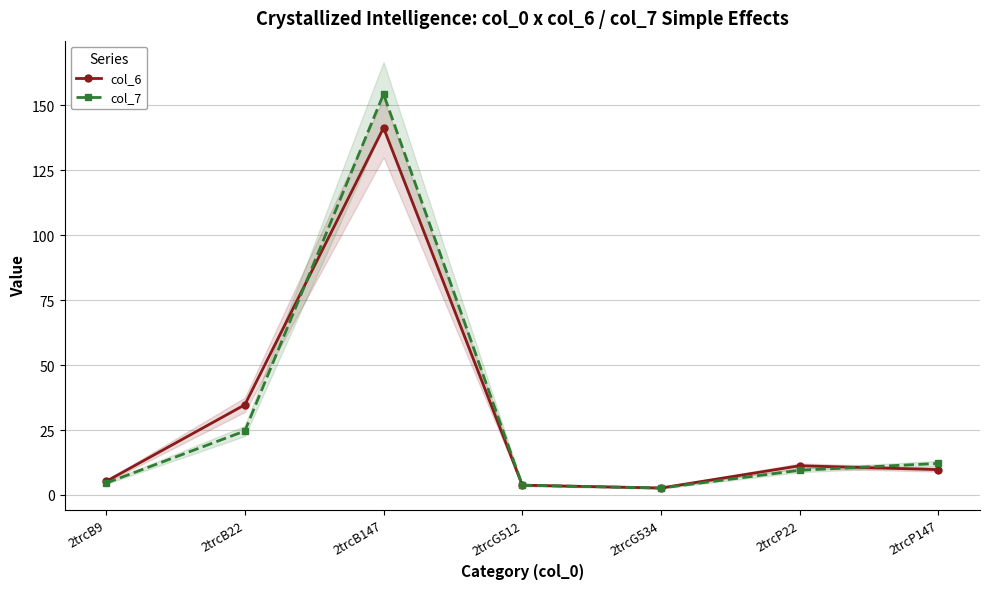

Where do col_7 and col_6 first cross each other?

2trcB22 and 2trcB147